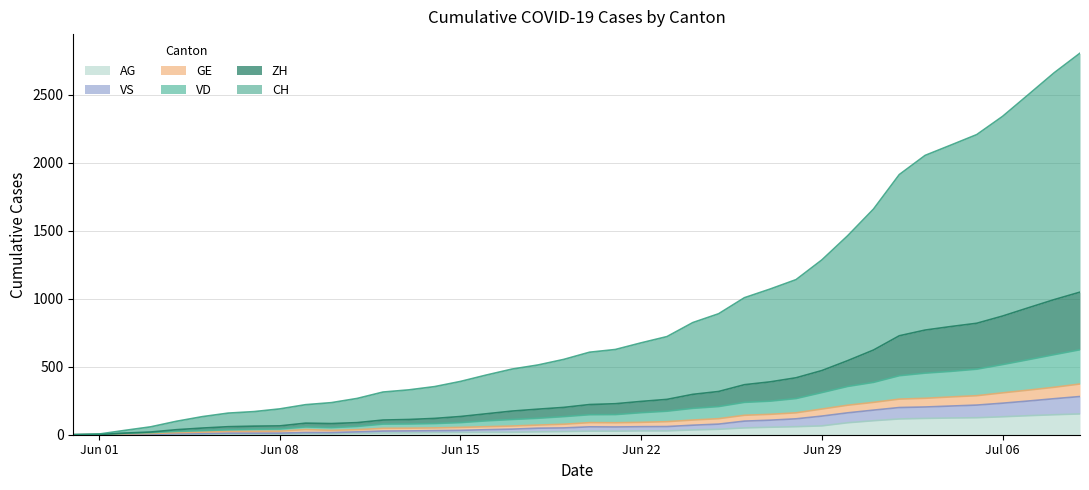

How many lines are shown in the chart?

6